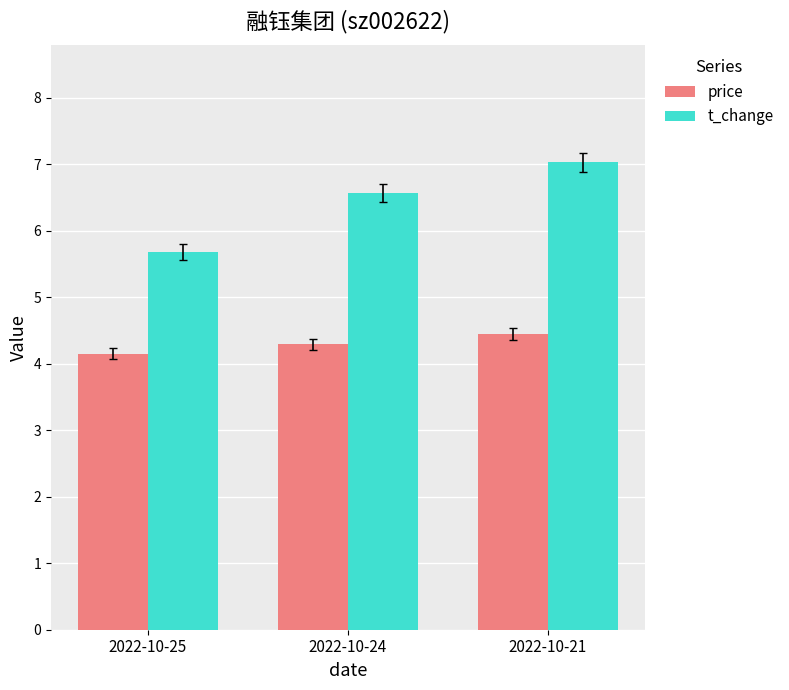

At which label does price reach its peak?

2022-10-21